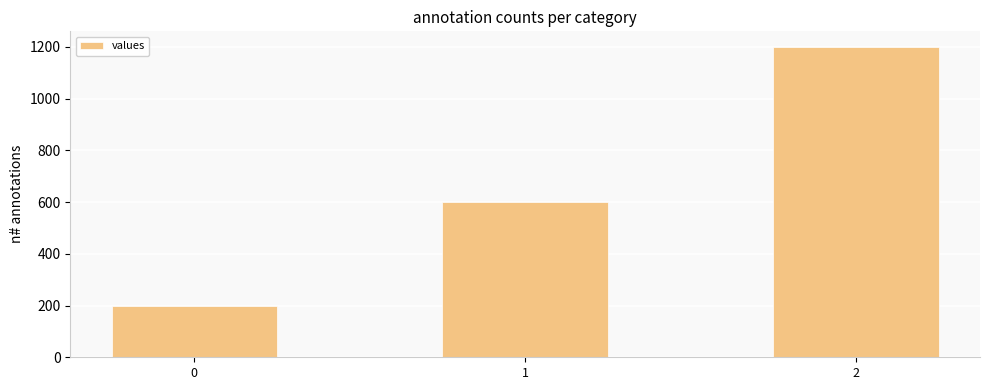

Is it true that the value at 1 is 936?

False